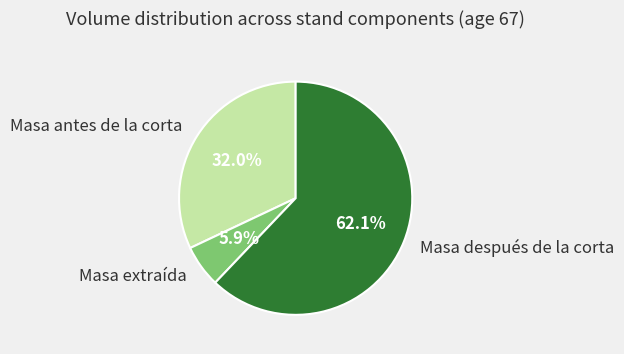

Which slice is the smallest?

Masa extraída